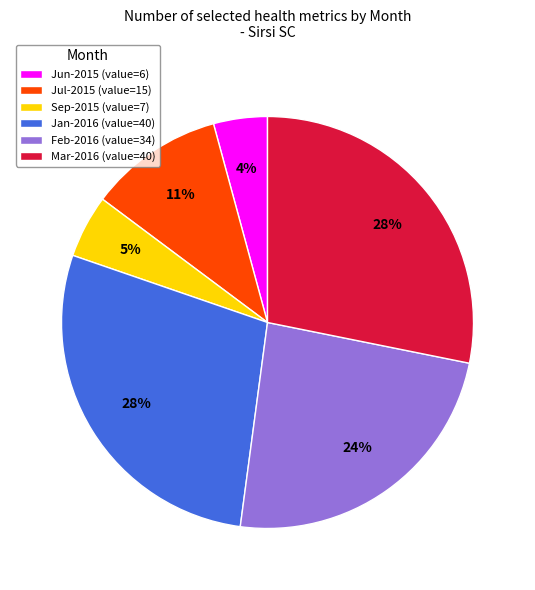

Do Jul-2015 (value=15) and Feb-2016 (value=34) together represent more than half of the pie?

No